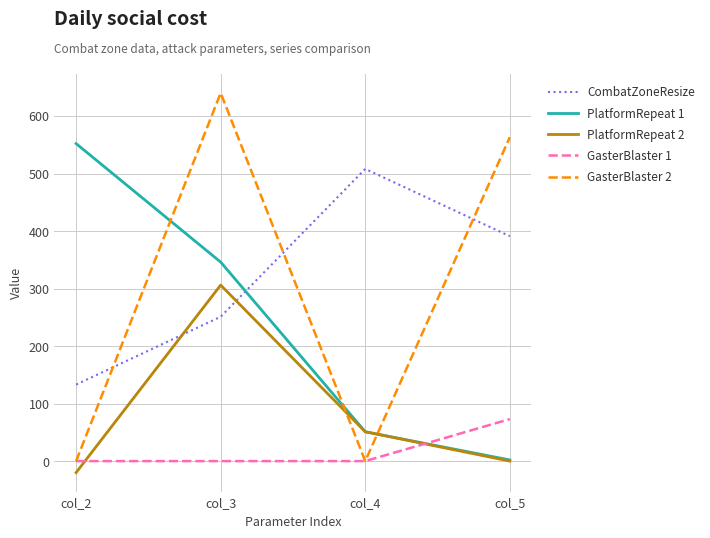

At which label does PlatformRepeat 2 first exceed 51?

col_3